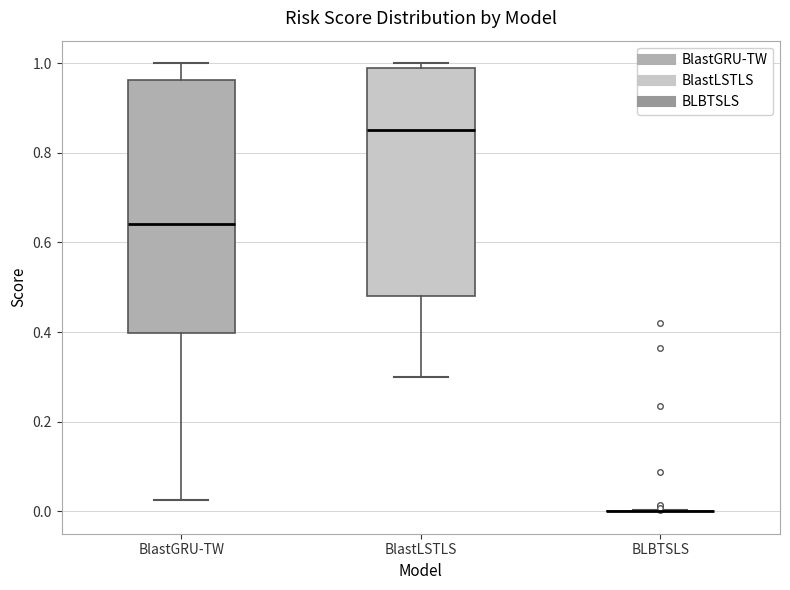

Reading left to right, transcribe this box plot: for each box, give where its median line is, the range the box spans, and where its two whiskers end, as read against the y-axis. The values are not printed on the chart, so give them approximately, as read against the axis.

BlastGRU-TW: median 0.64, box 0.40 to 0.96, whiskers 0.02 to 1.00
BlastLSTLS: median 0.86, box 0.48 to 1.00, whiskers 0.30 to 1.00 (just above the box's upper edge)
BLBTSLS: box collapsed to a line at 0.00, whiskers 0.00 to 0.00